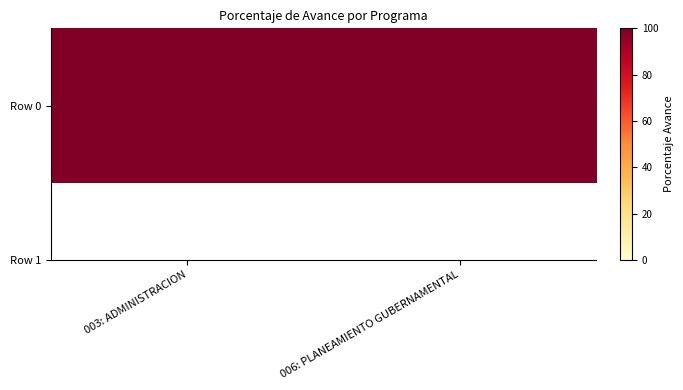

True or false: the data shows 99.6 at 003: ADMINISTRACION.

True